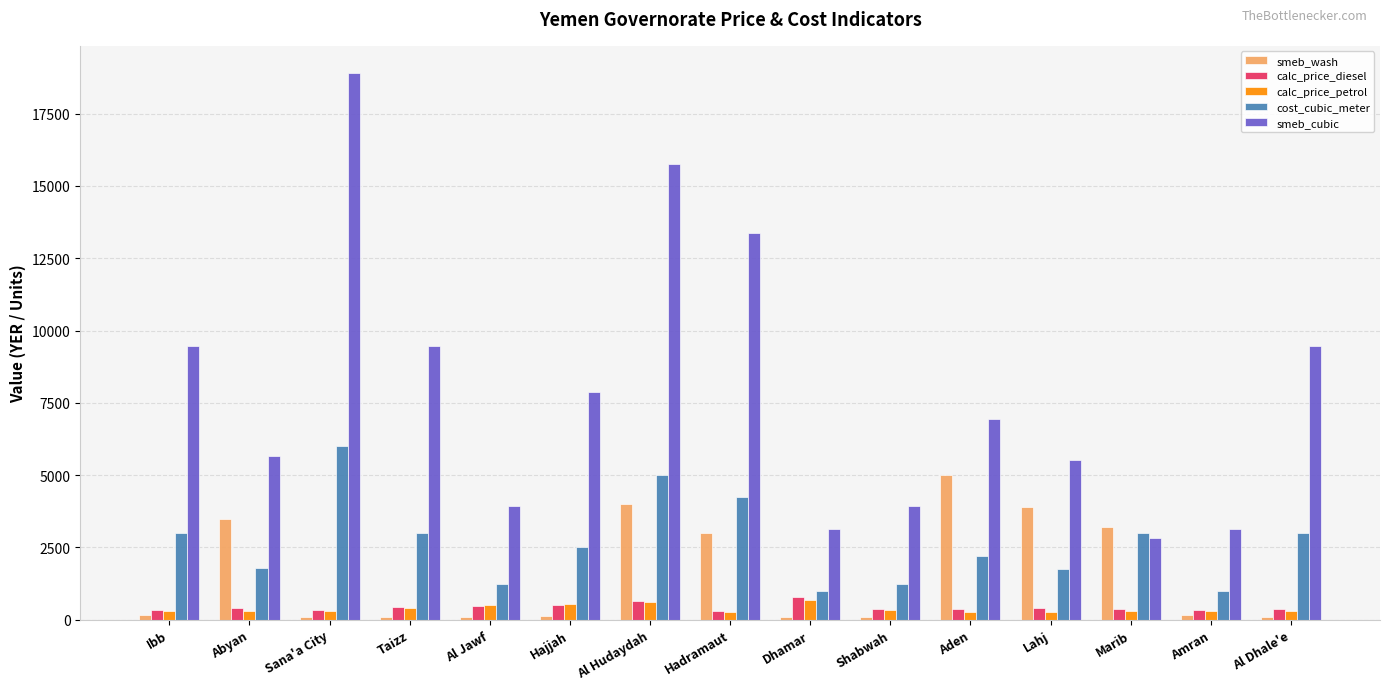

What is the value of the cost_cubic_meter bar at the 1st from the left?

3000